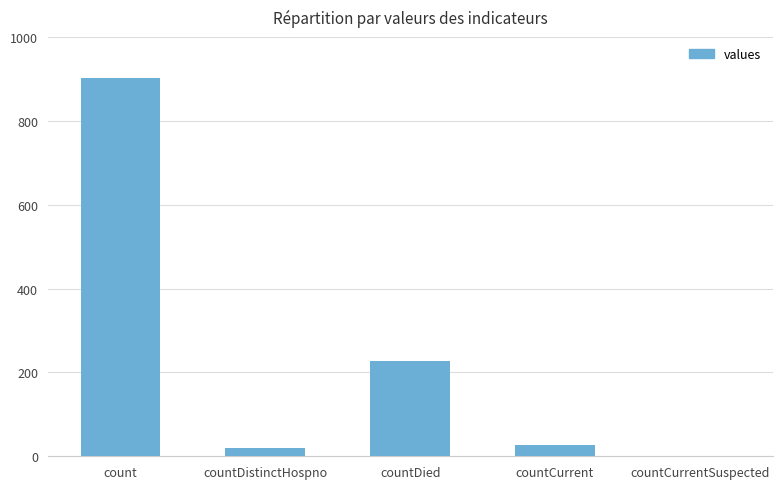

Is it true that the value at countCurrent is 26?

True